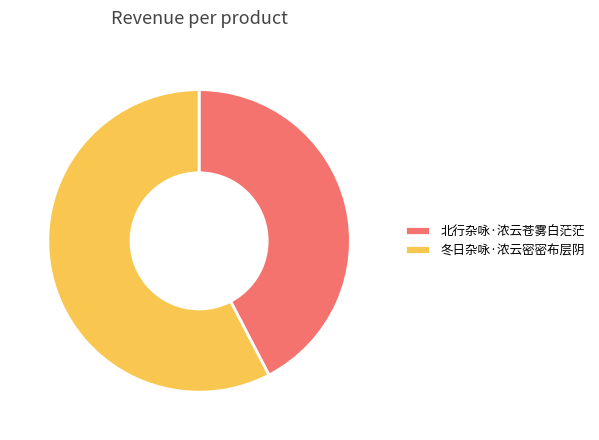

Do 冬日杂咏·浓云密密布层阴 and 北行杂咏·浓云苍雾白茫茫 together represent more than half of the pie?

Yes